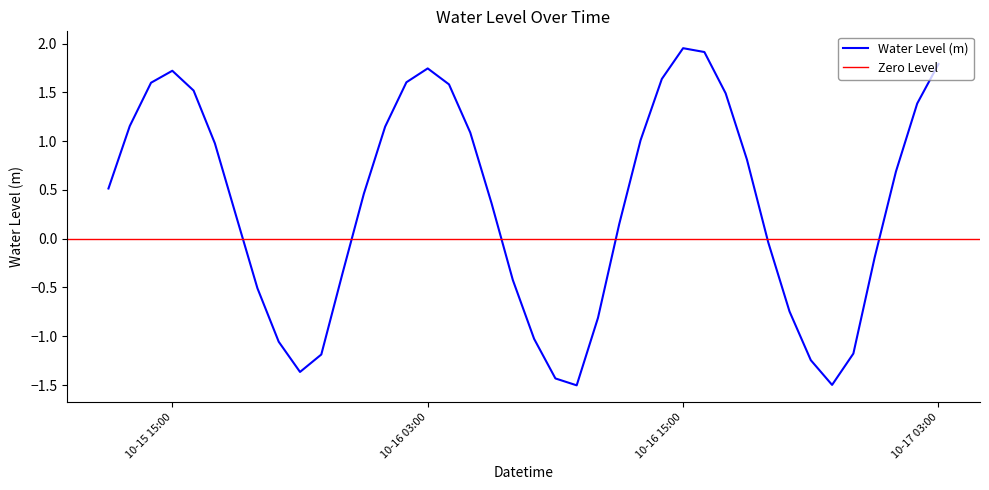

What is the sum of all values?

14.0